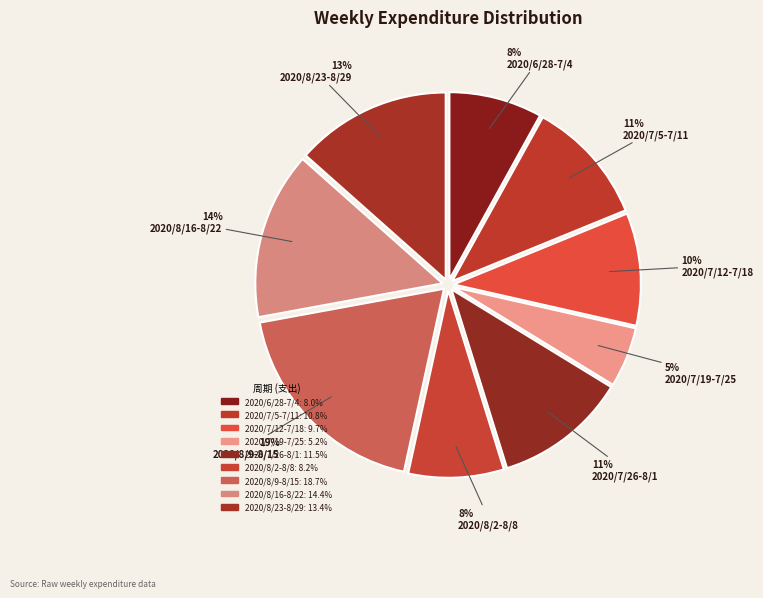

How many segments does this pie chart have?

9